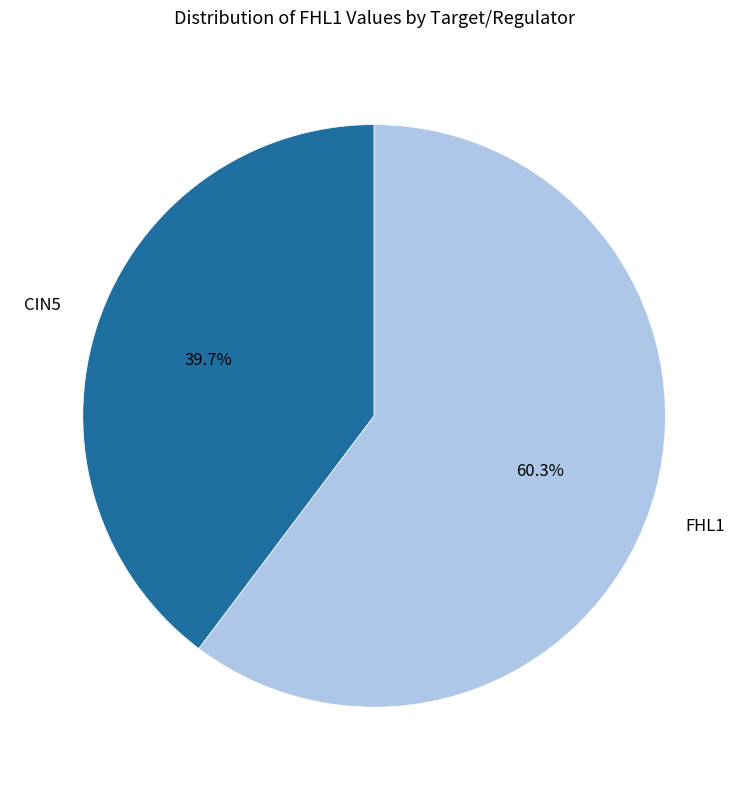

How many slices are in this pie chart?

2